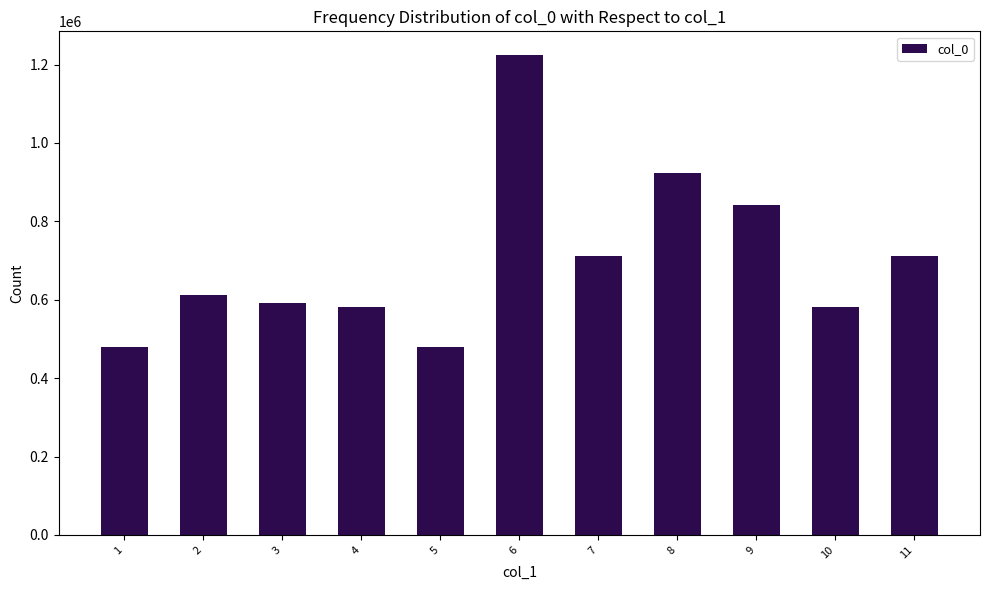

What is the greatest value displayed?

1223565